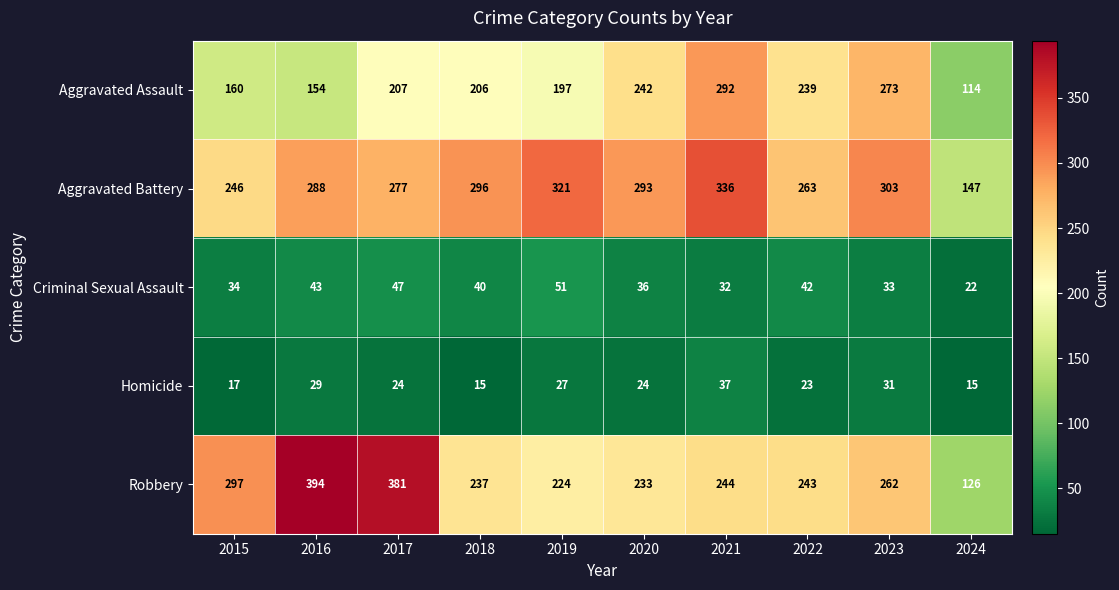

What is the average value of the Criminal Sexual Assault series?

38